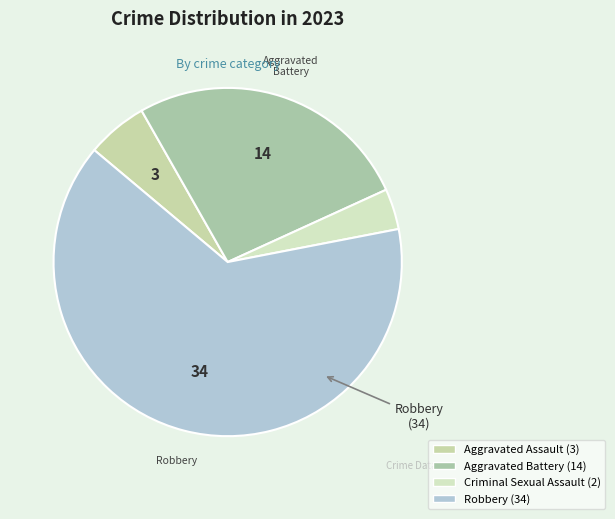

Combined, do Criminal Sexual Assault and Aggravated Battery account for over 50%?

No